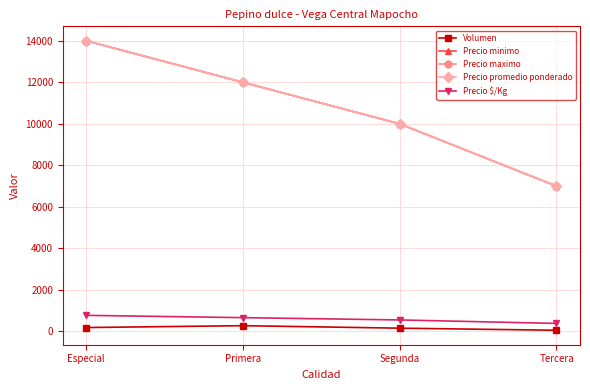

True or false: Precio maximo has a value of 7000 at Tercera.

True